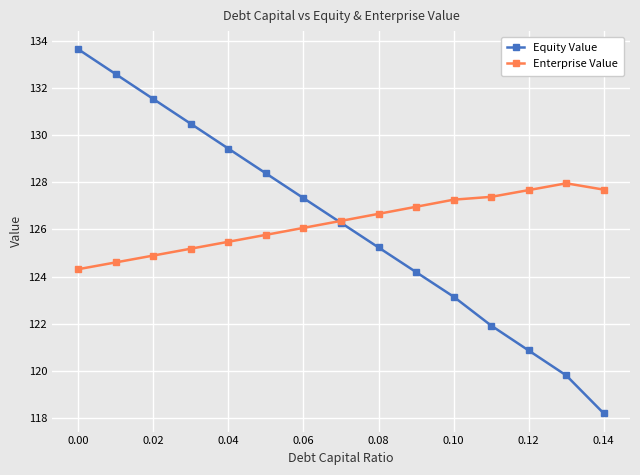

Reading right to left, what are all the values shown in this chart?

Equity Value: 118.2	119.8	120.9	121.9	123.1	124.2	125.2	126.3	127.3	128.4	129.4	130.5	131.5	132.6	133.7
Enterprise Value: 127.7	128.0	127.7	127.4	127.3	127.0	126.7	126.4	126.1	125.8	125.5	125.2	124.9	124.6	124.3